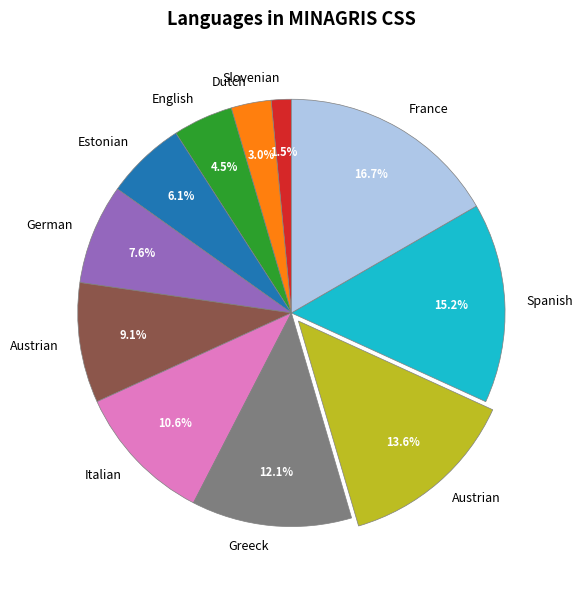

Is there a majority slice in this chart?

No